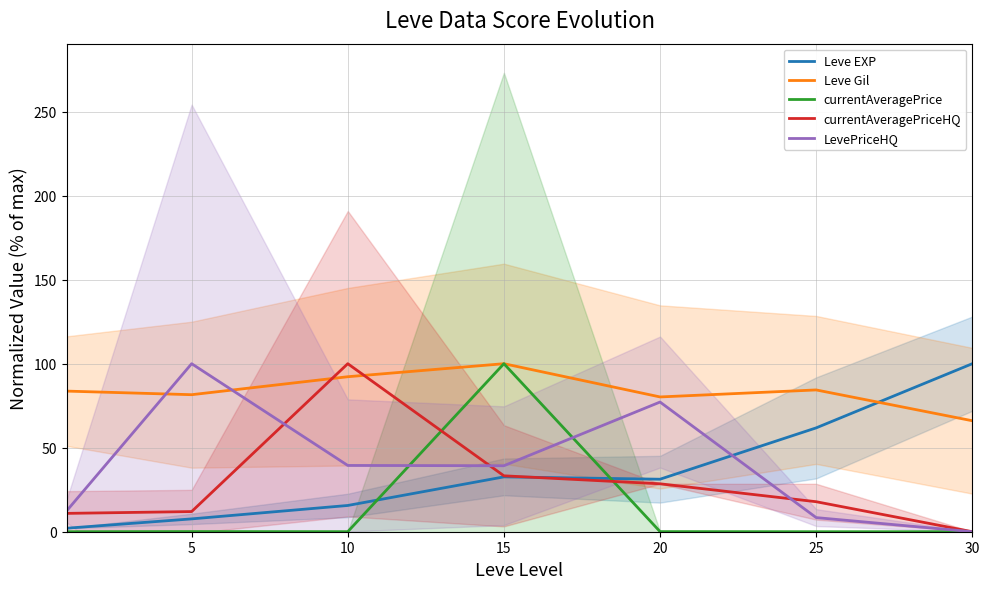

After their last crossing, which series has the higher values: currentAveragePriceHQ or currentAveragePrice?

currentAveragePrice